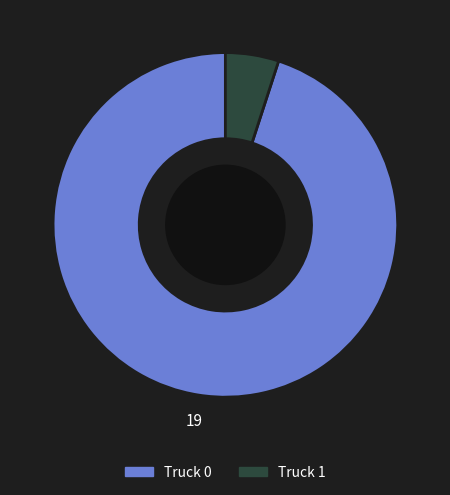

Is there a majority slice in this chart?

Yes